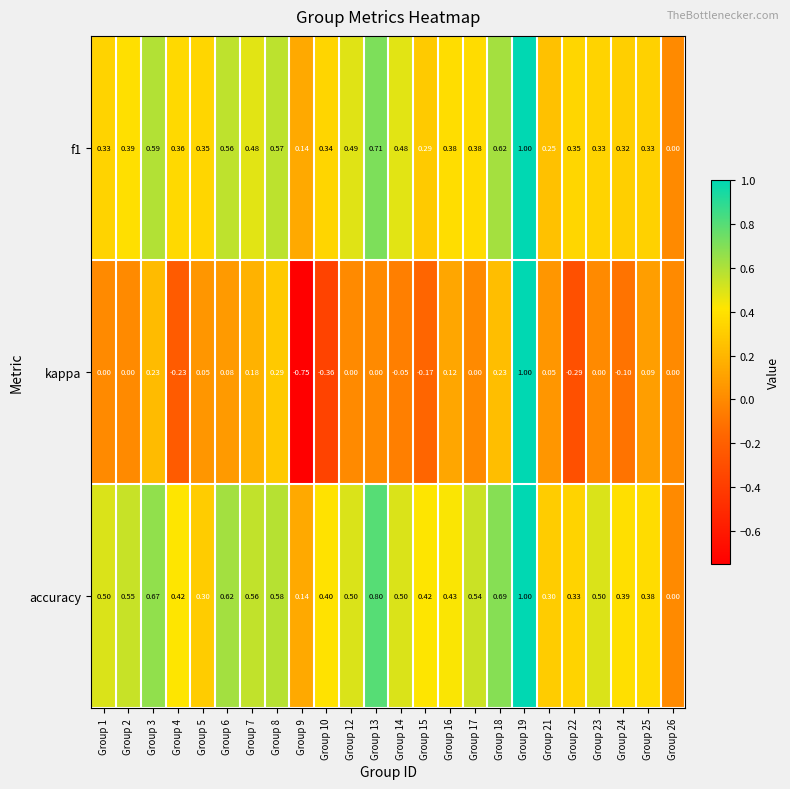

Which series has the largest total across all categories?

accuracy